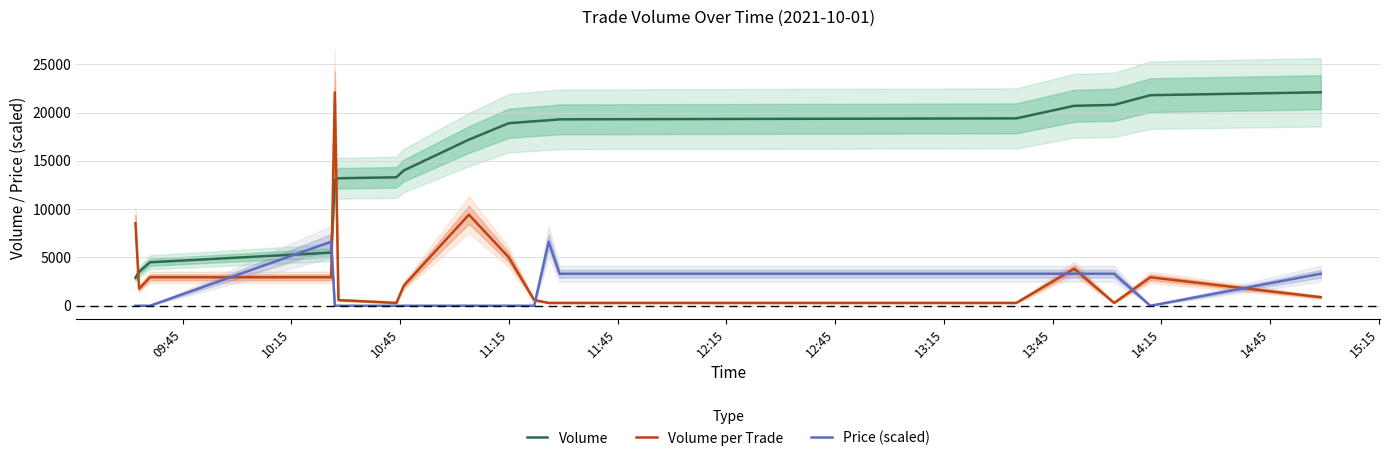

True or false: Price (scaled) and Volume per Trade intersect in this chart.

True